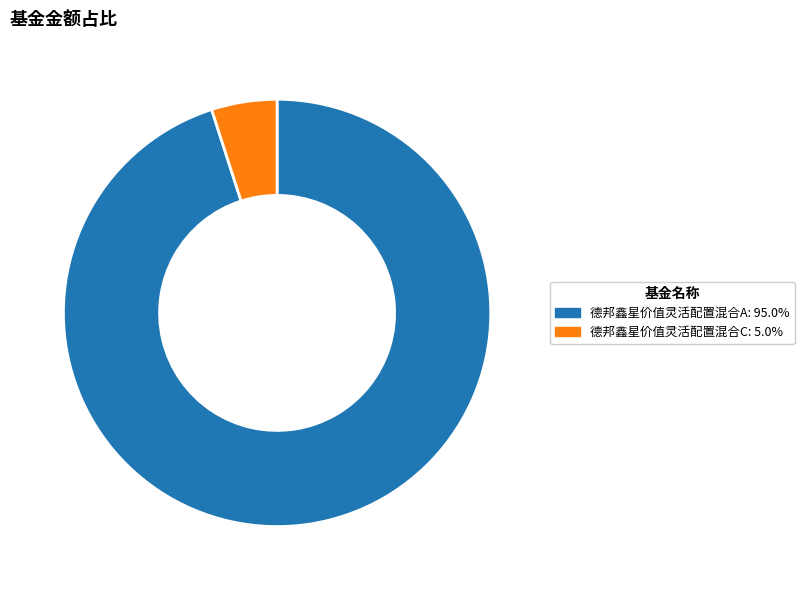

Rank the categories by value from lowest to highest.

德邦鑫星价值灵活配置混合C, 德邦鑫星价值灵活配置混合A